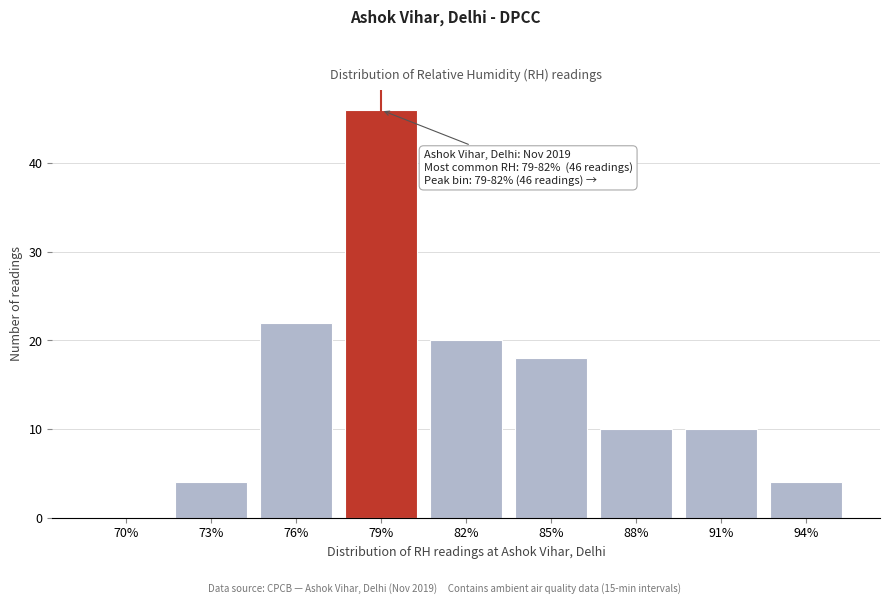

Reading right to left, list all the values displayed in this chart.

94%=4	91%=10	88%=10	85%=18	82%=20	79%=46	76%=22	73%=4	70%=0